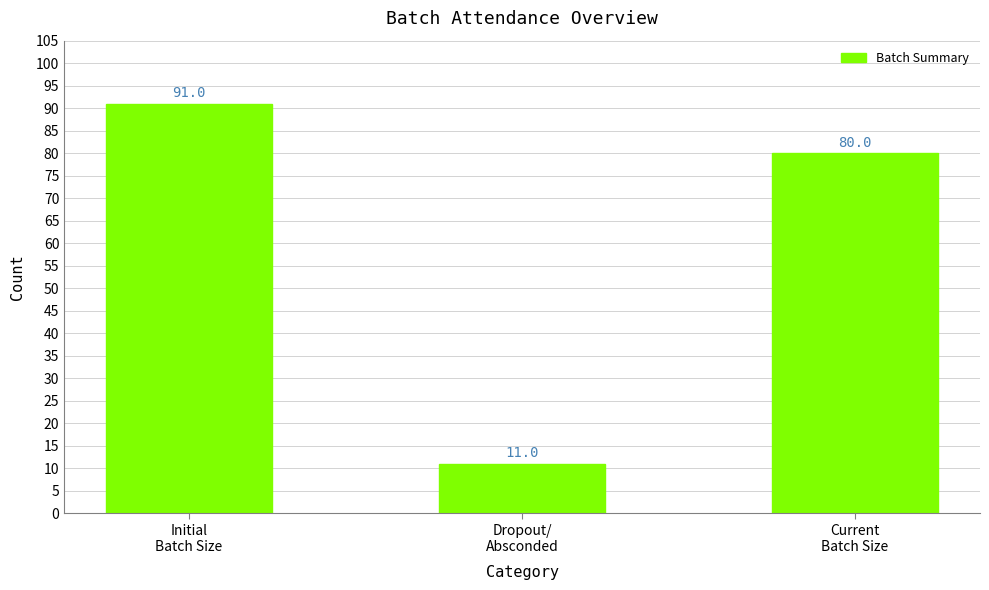

How many data points does each series have?

3